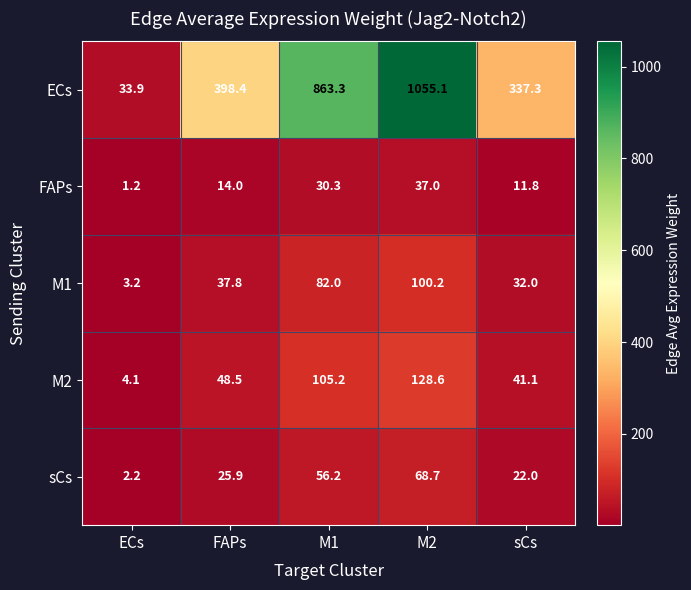

What is the difference between the sCs values at FAPs and ECs?

23.7